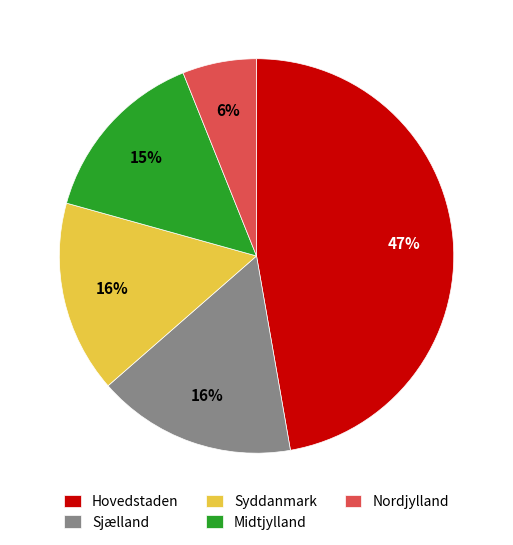

Approximately how many times larger is the value at Midtjylland compared to Sjælland?

0.9